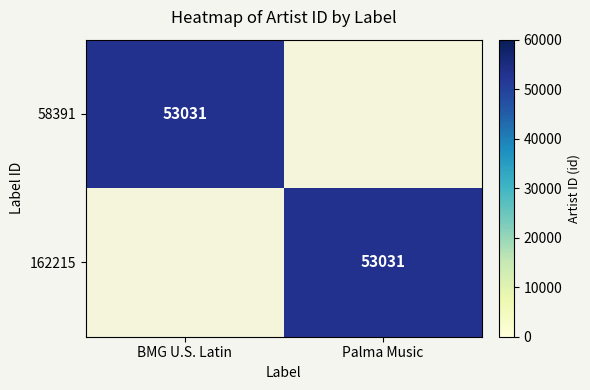

What is the difference between the highest and lowest values at BMG U.S. Latin?

53031